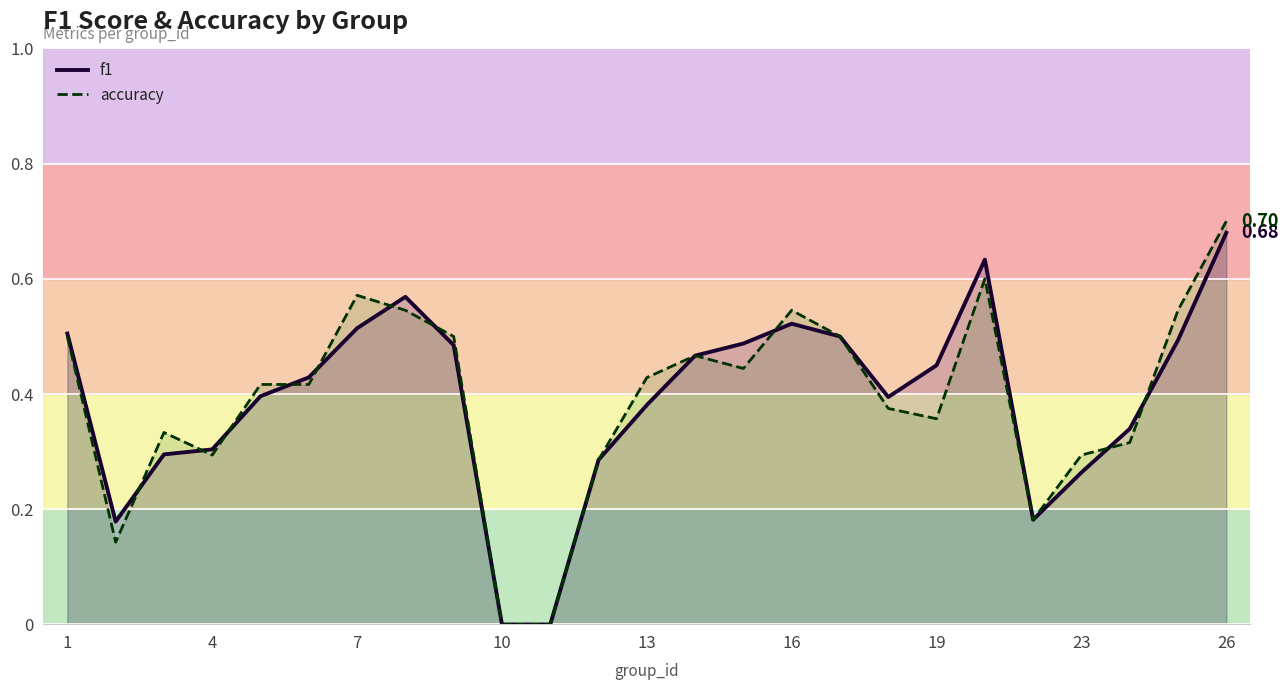

Rank the series by their average value, from highest to lowest.

accuracy, f1